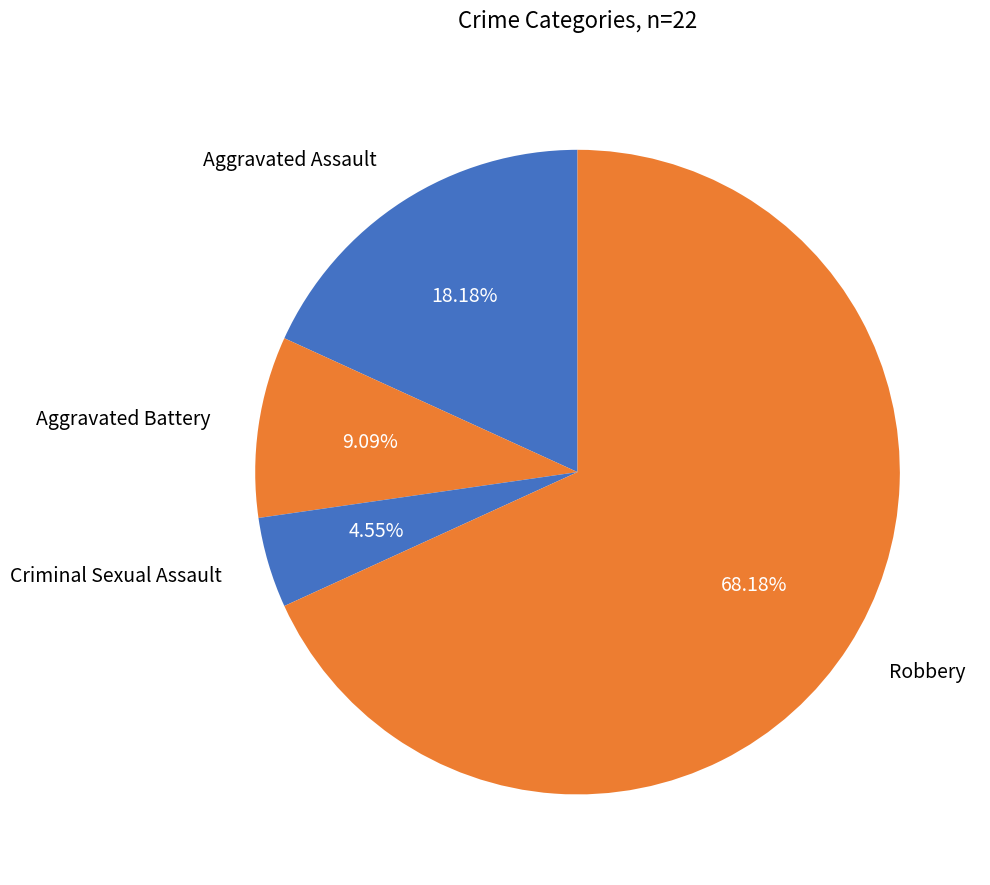

To the nearest percent, what percentage of the pie is Criminal Sexual Assault?

5%